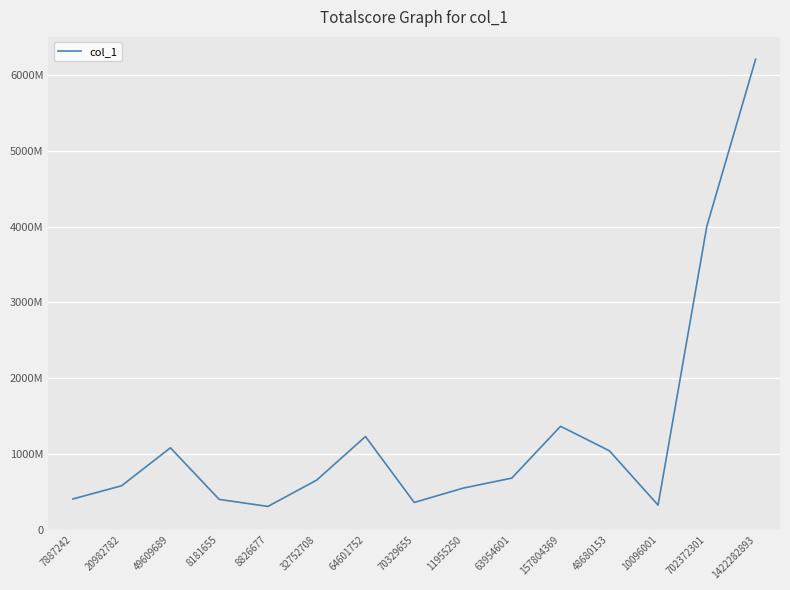

Is it true that the value at 8181655 is 56251846?

False